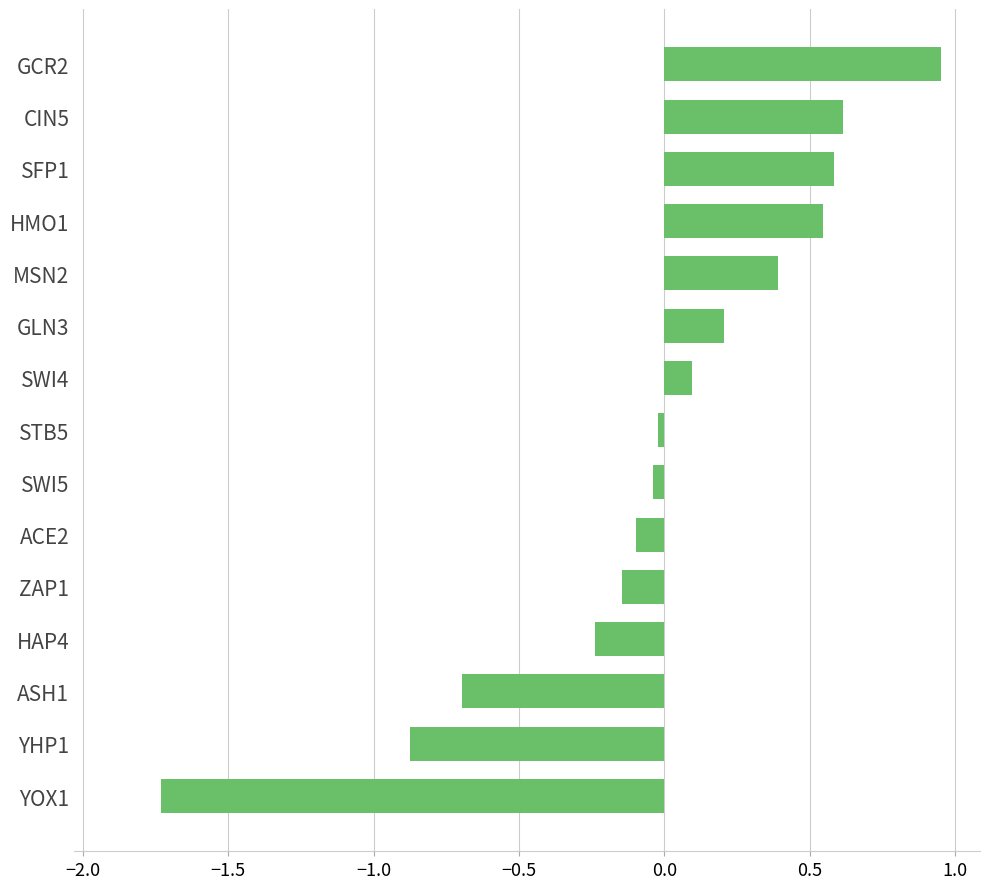

True or false: the data shows -1.7 at YOX1.

True